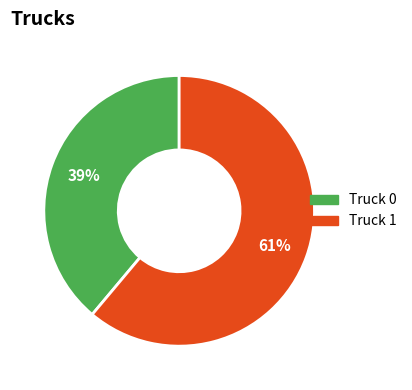

What is the largest slice in the pie chart?

Truck 1